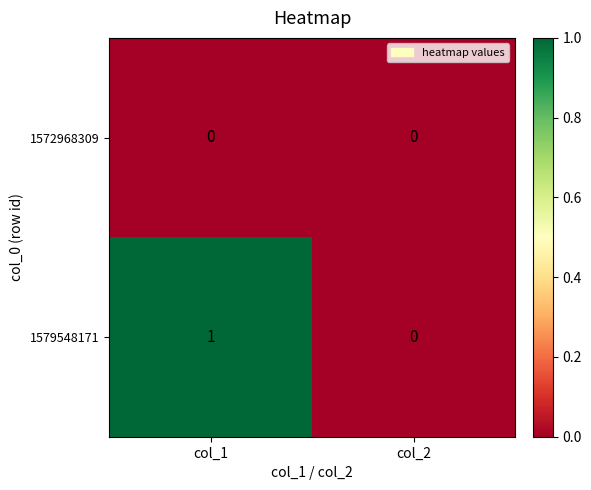

The 1579548171 series shows 1 at col_1. True or false?

True